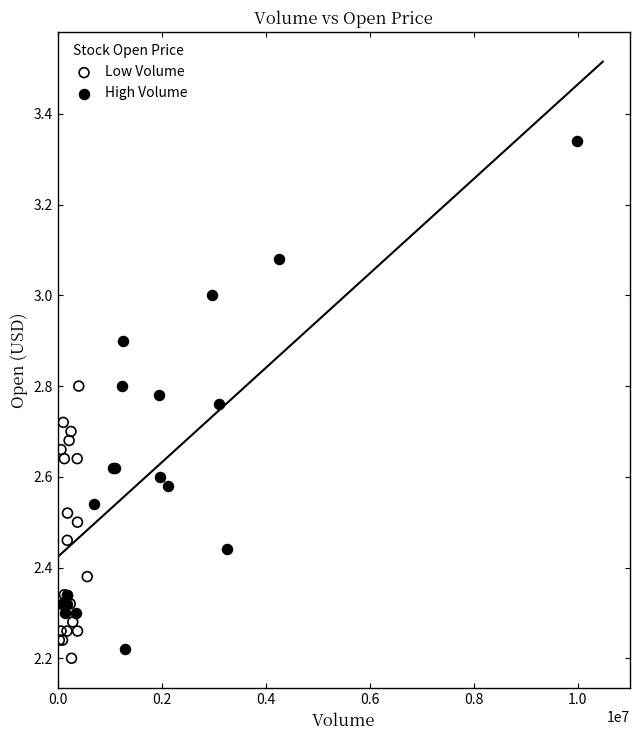

Which series has the largest Y range (max minus min)?

High Volume